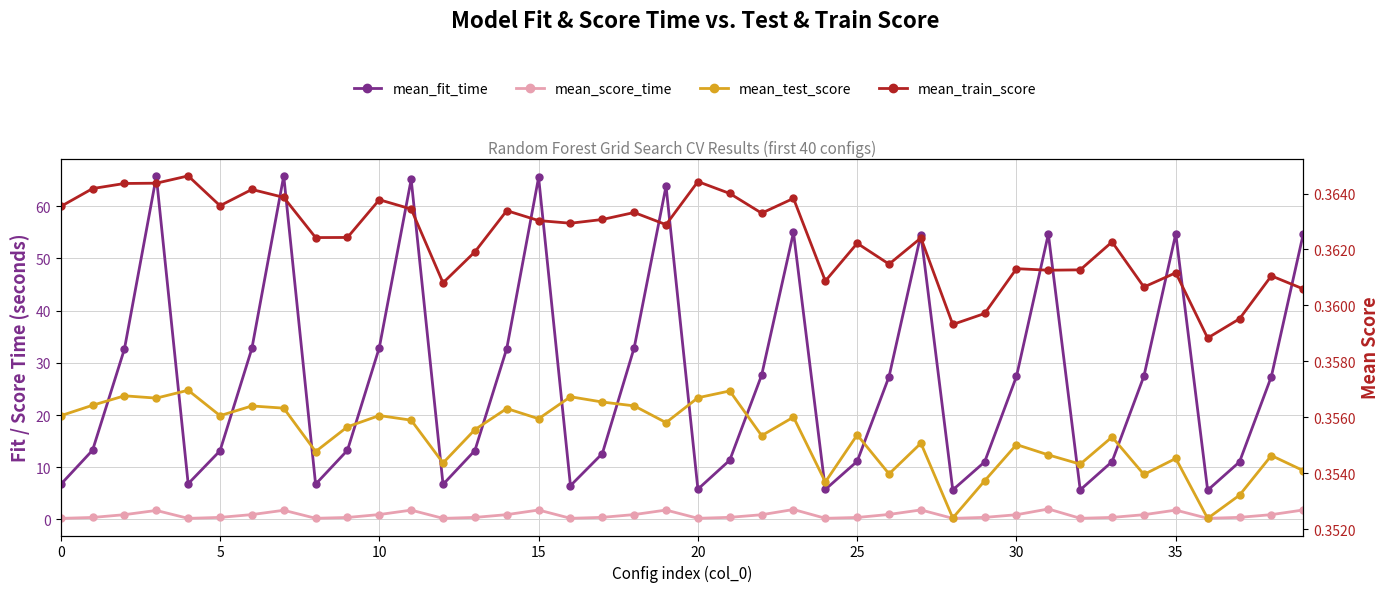

What is the value of the mean_score_time point at the 23rd from the left?

0.9